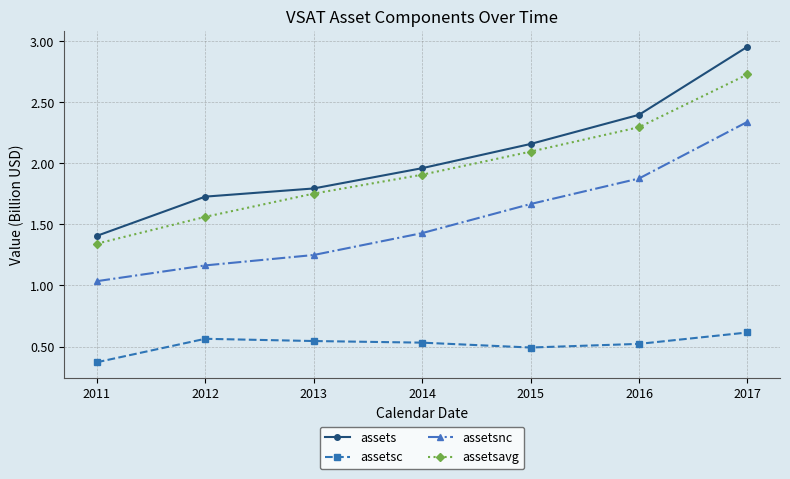

The assetsc series shows 0.4 at 2017. True or false?

False